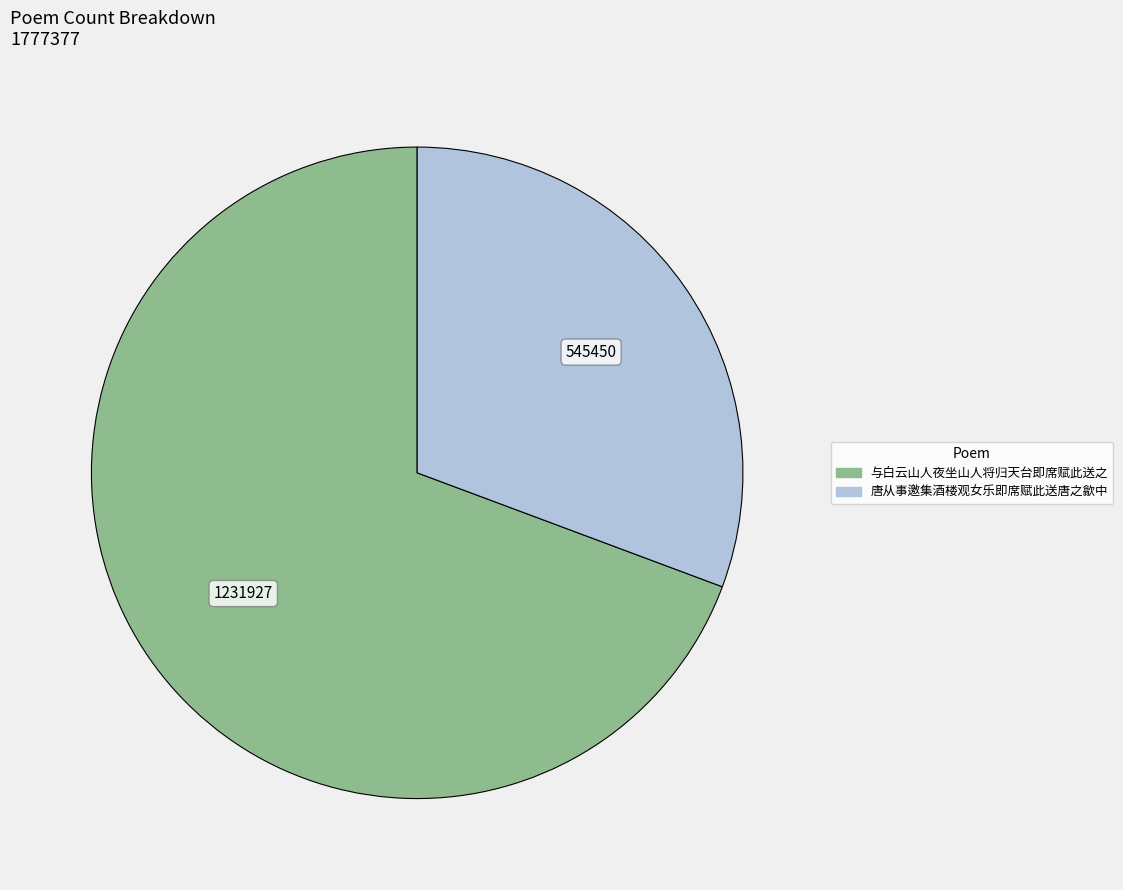

What is the largest slice in the pie chart?

与白云山人夜坐山人将归天台即席赋此送之